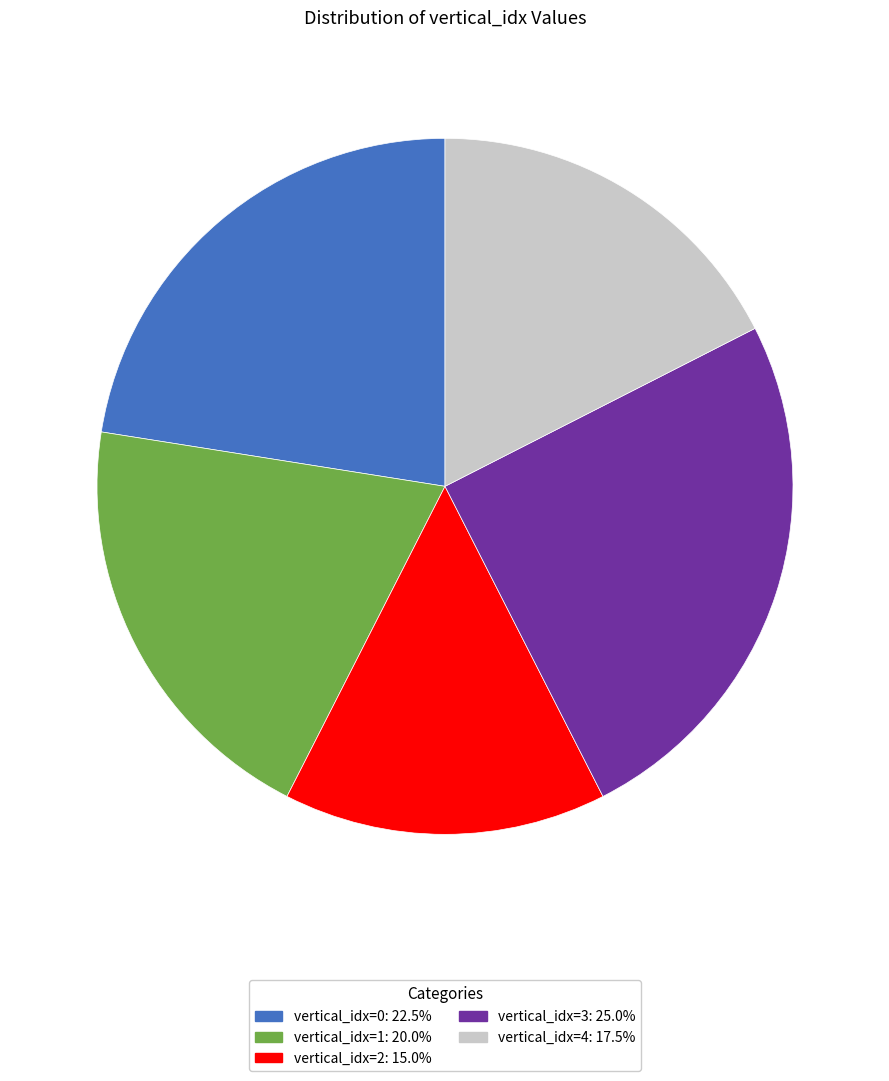

Is the sum of vertical_idx=4 and vertical_idx=3 greater than half?

No